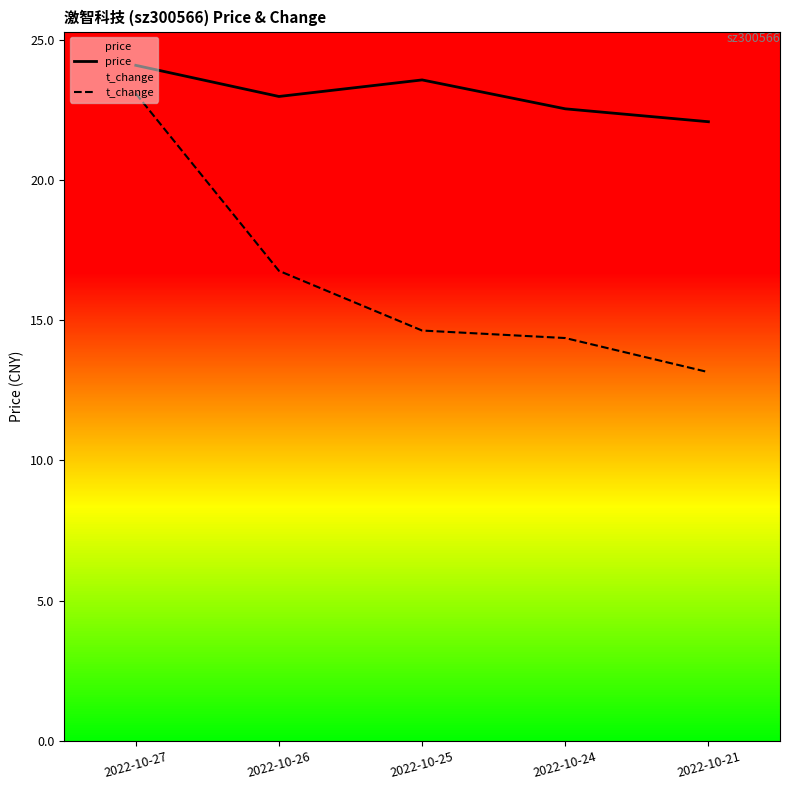

The price series shows 37.4 at 2022-10-21. True or false?

False